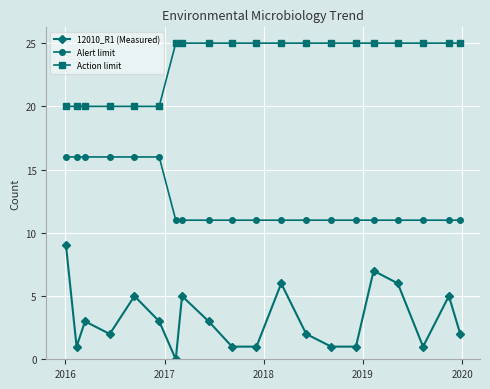

What is the maximum value shown in the chart?

25